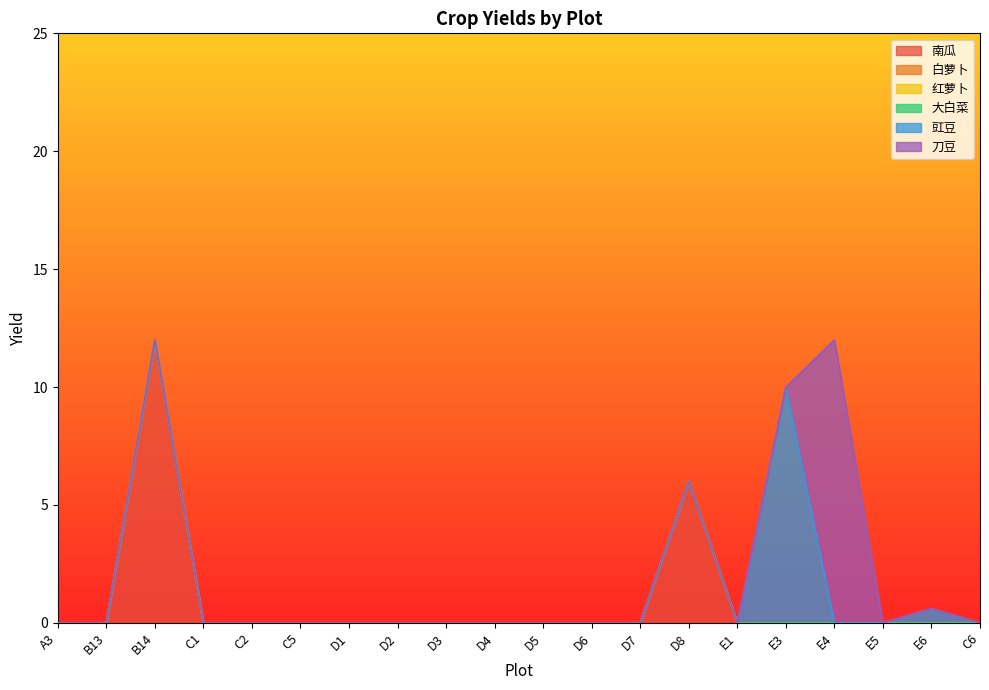

True or false: 大白菜 and 刀豆 cross at least once.

False